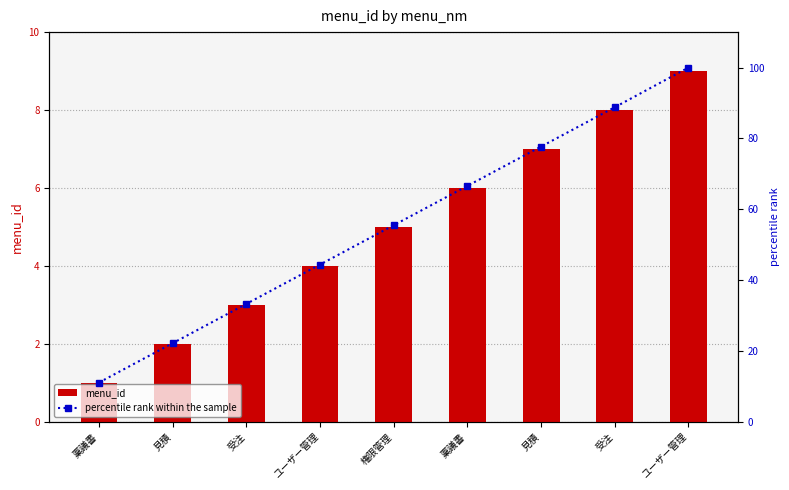

How many values in the menu_id series exceed 5?

4